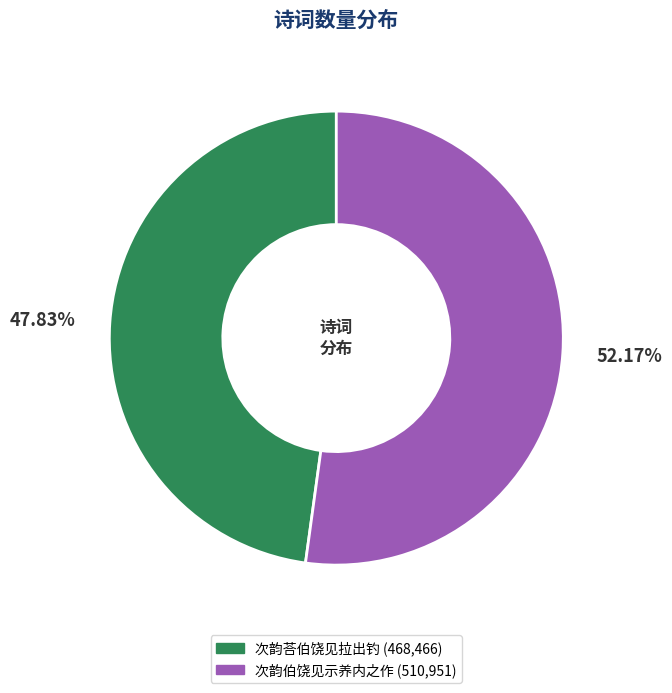

Which category has the smallest portion of the pie?

次韵荅伯饶见拉出钓